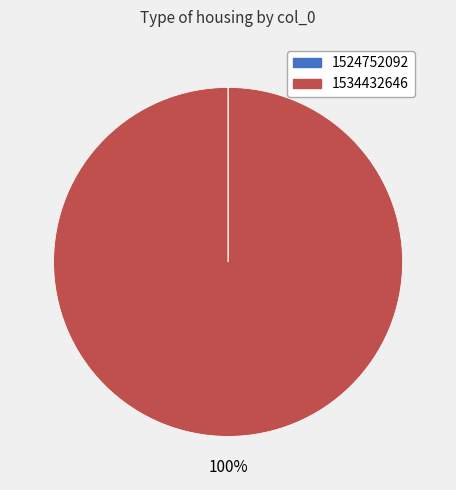

To the nearest percent, what is the difference between the largest and smallest slice percentages?

100%